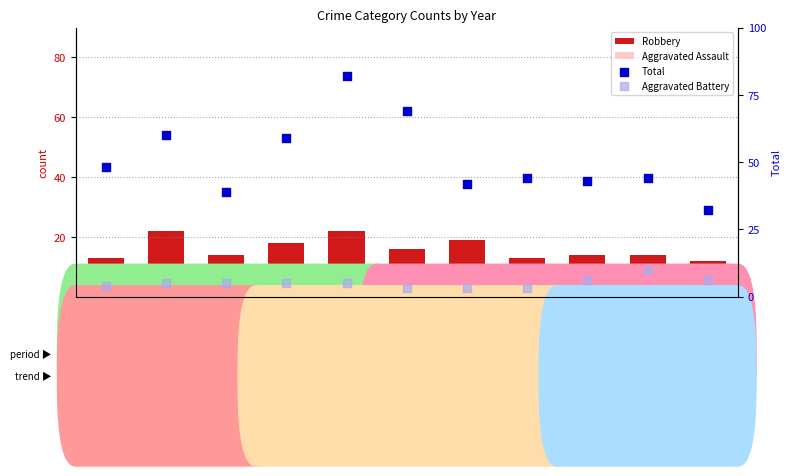

What are all the series names shown in the legend?

Robbery, Aggravated Assault, Total, Aggravated Battery